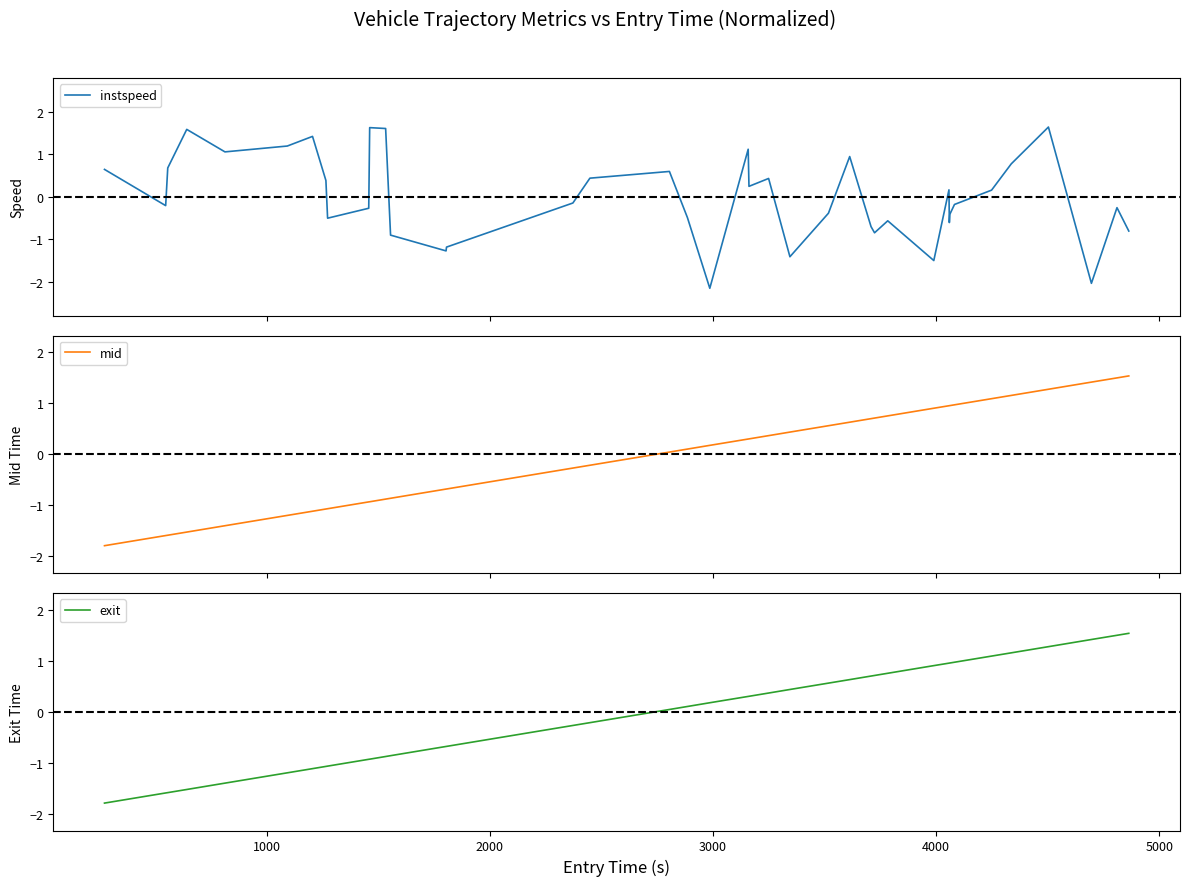

Which series has the largest range (max minus min)?

instspeed